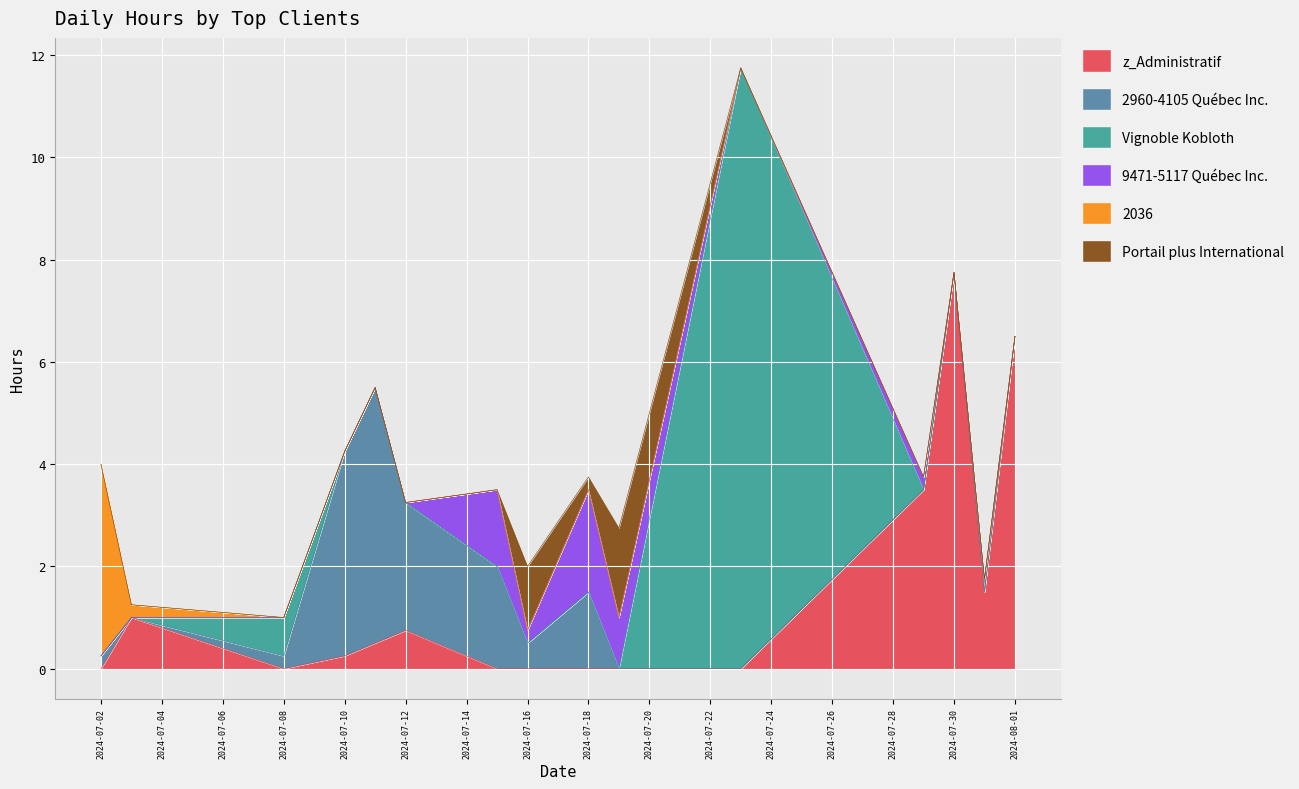

What is the label of the 35th point from the left?

2024-07-29